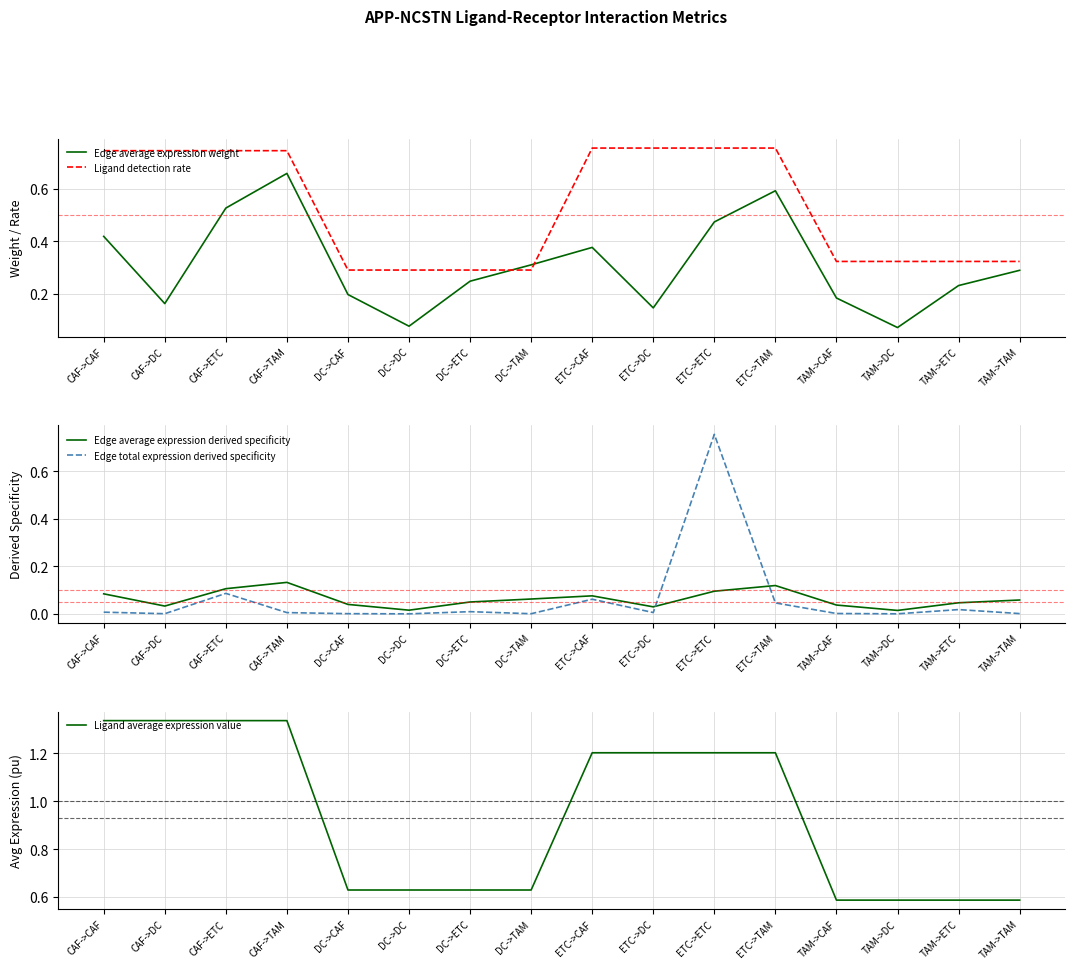

Between CAF->ETC and ETC->CAF, which is larger?

CAF->ETC